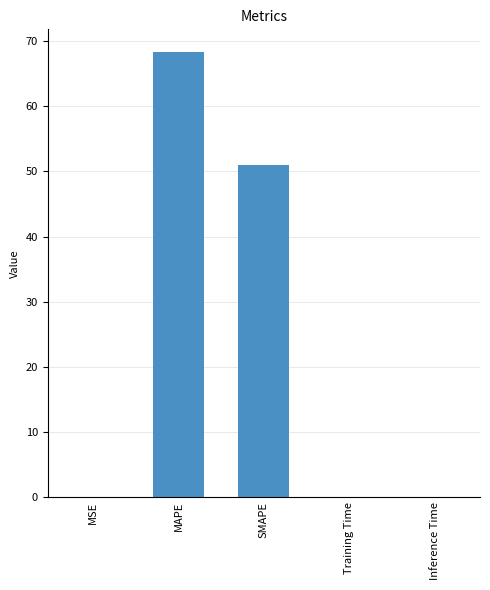

Is it true that the value at SMAPE is 32.4?

False